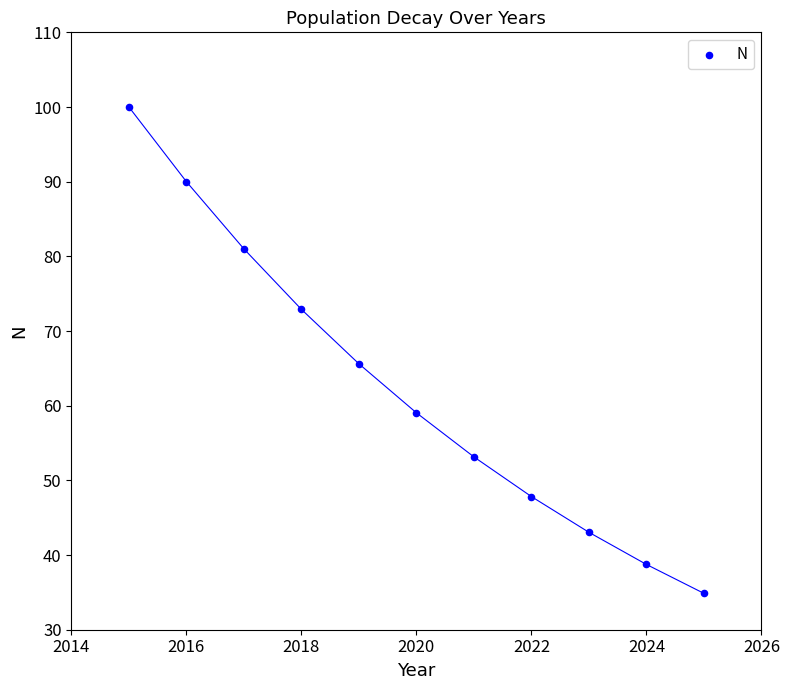

What is the range of Y values (max minus min)?

65.1